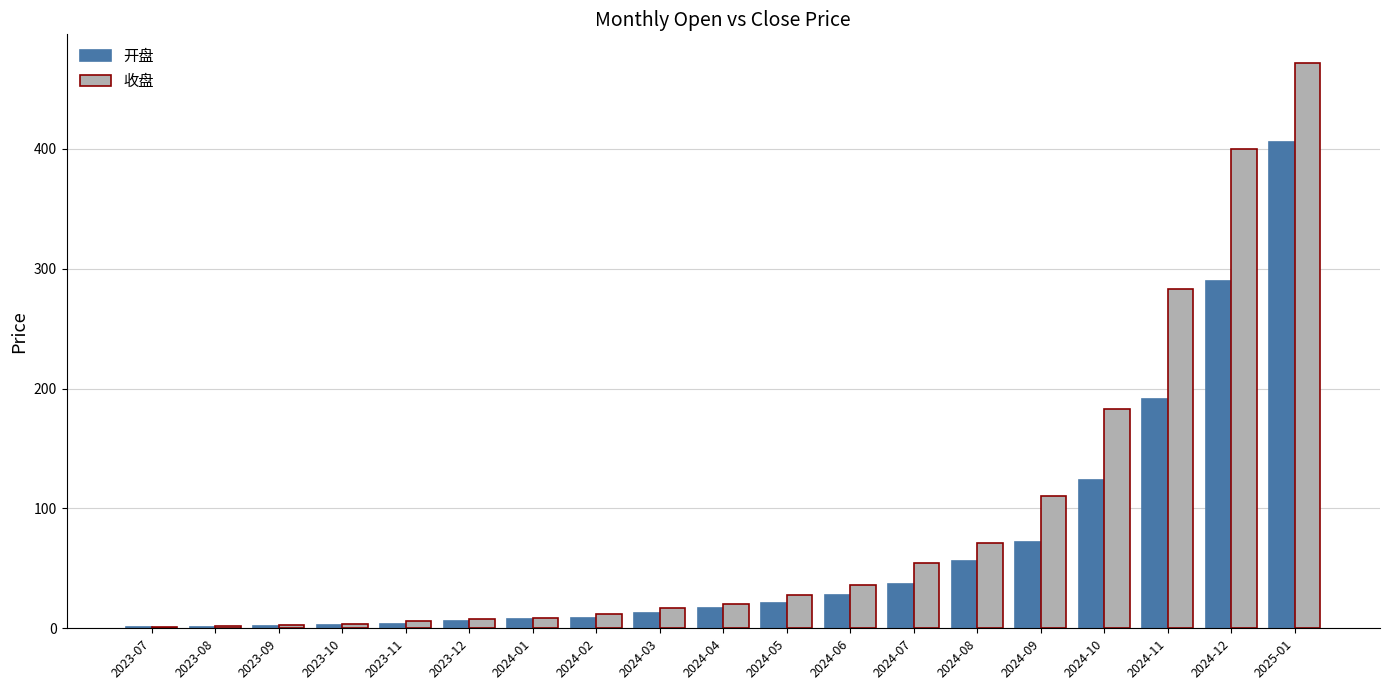

How many groups of bars are there?

19